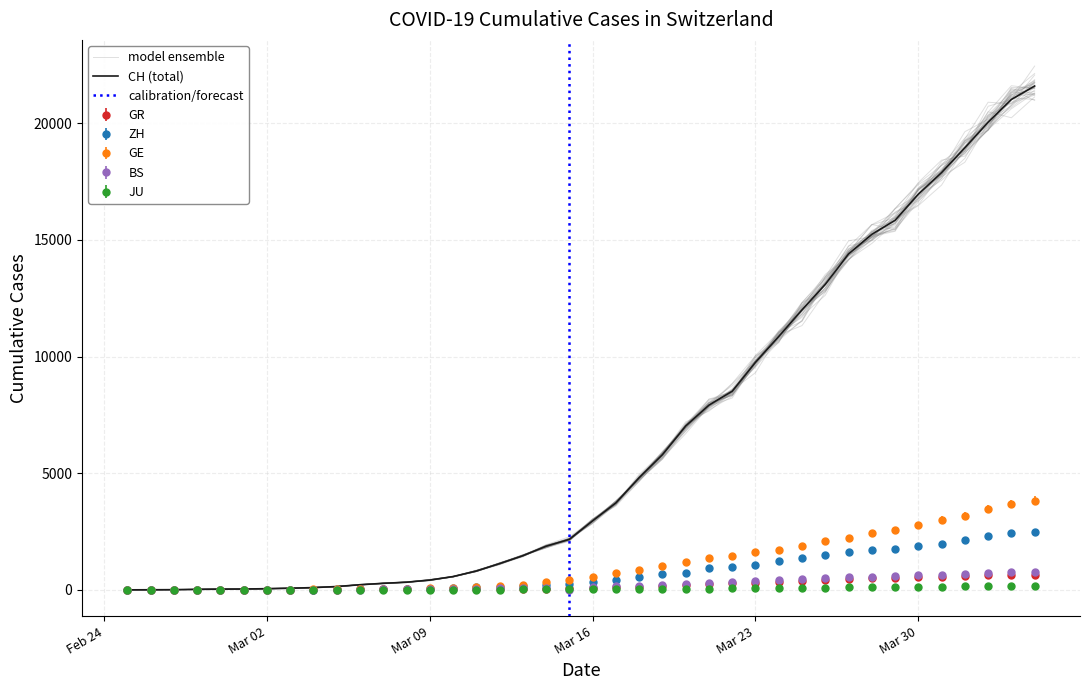

At how many categories does at least one series exceed 5504?

17